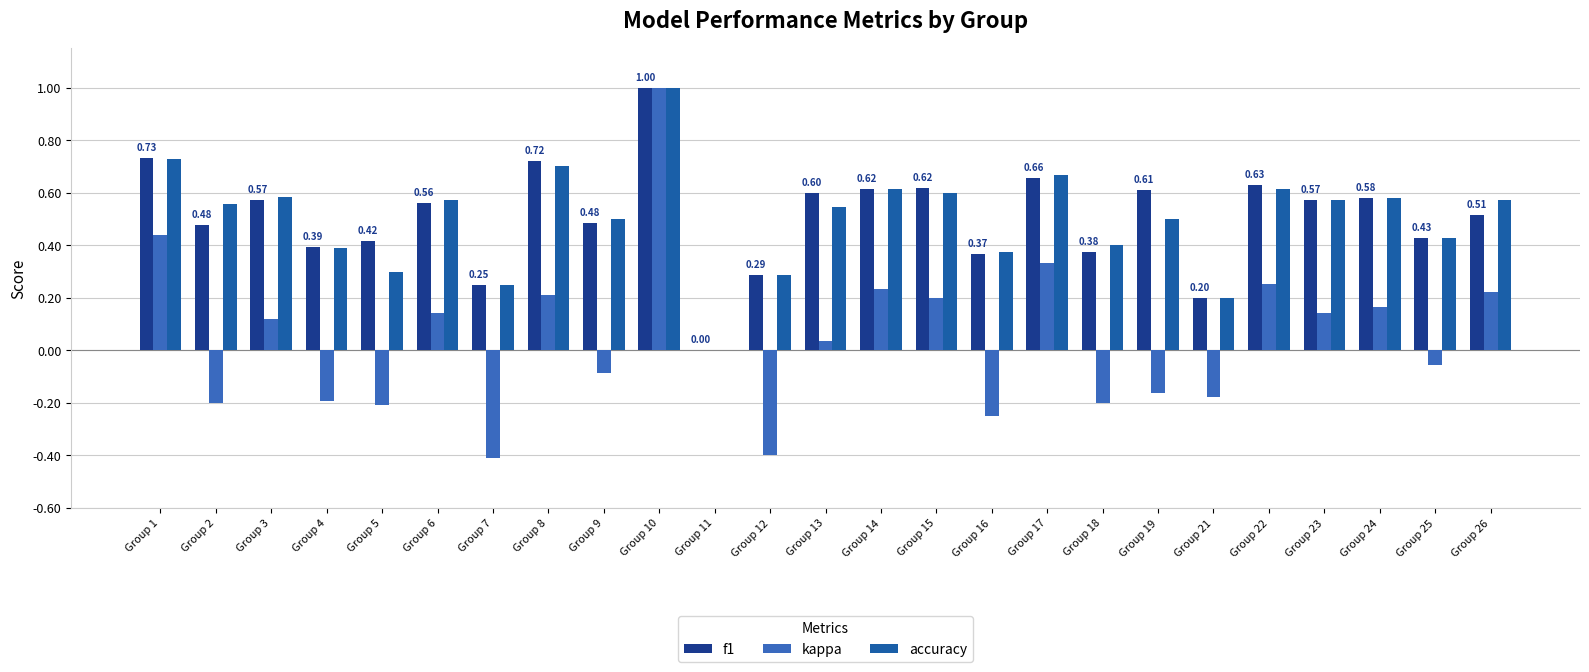

Between Group 8 and Group 10, which series saw the biggest shift?

kappa